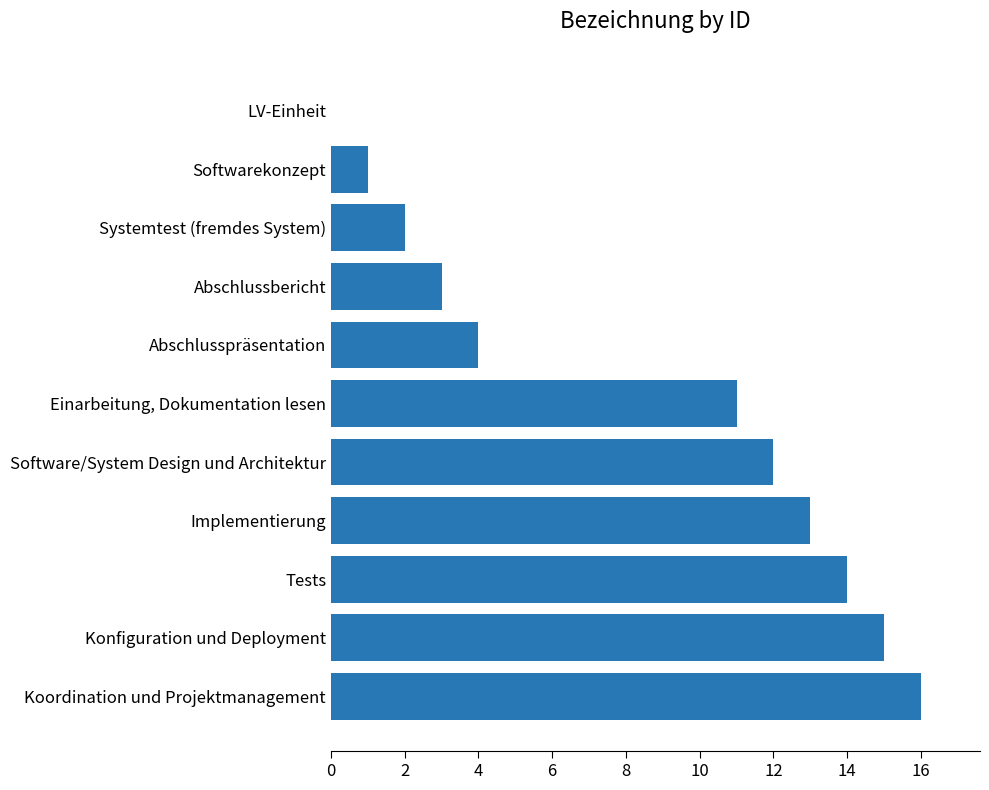

What is the sum of all values?

91